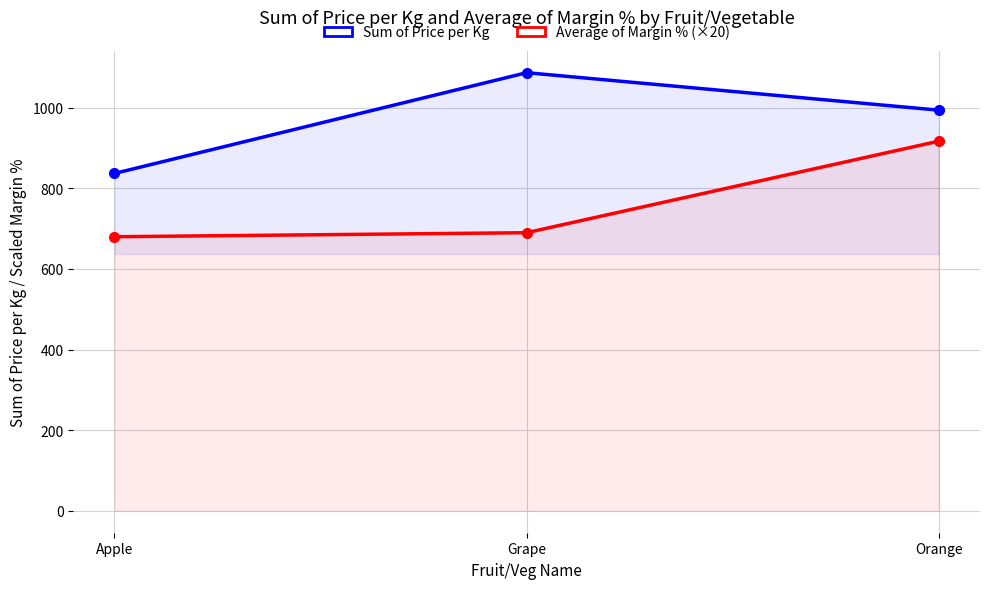

What is the value of the Average of Margin % point at the 3rd from the left?

917.1